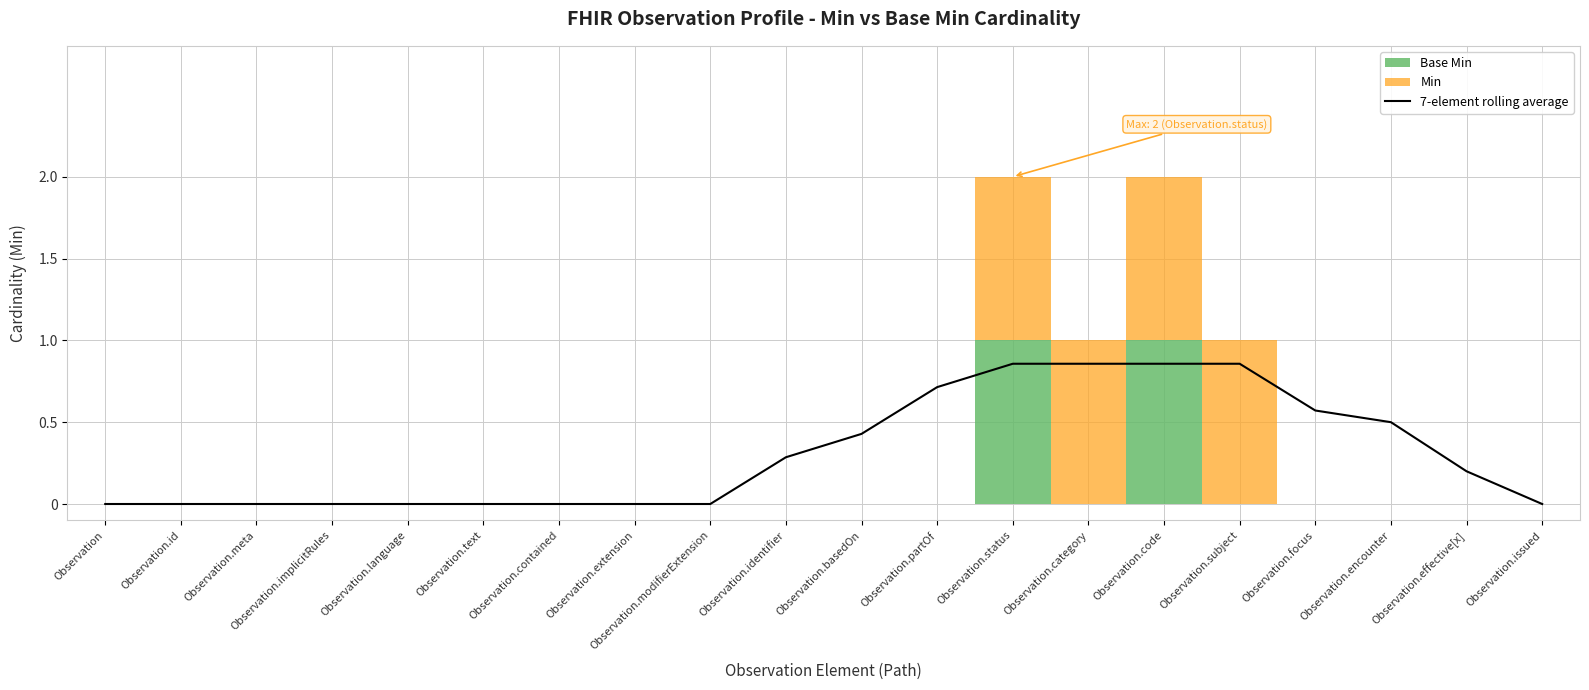

Rank the categories by value from highest to lowest.

Observation.status, Observation.category, Observation.code, Observation.subject, Observation.partOf, Observation.focus, Observation.encounter, Observation.basedOn, Observation.identifier, Observation.effective[x], Observation, Observation.id, Observation.meta, Observation.implicitRules, Observation.language, Observation.text, Observation.contained, Observation.extension, Observation.modifierExtension, Observation.issued